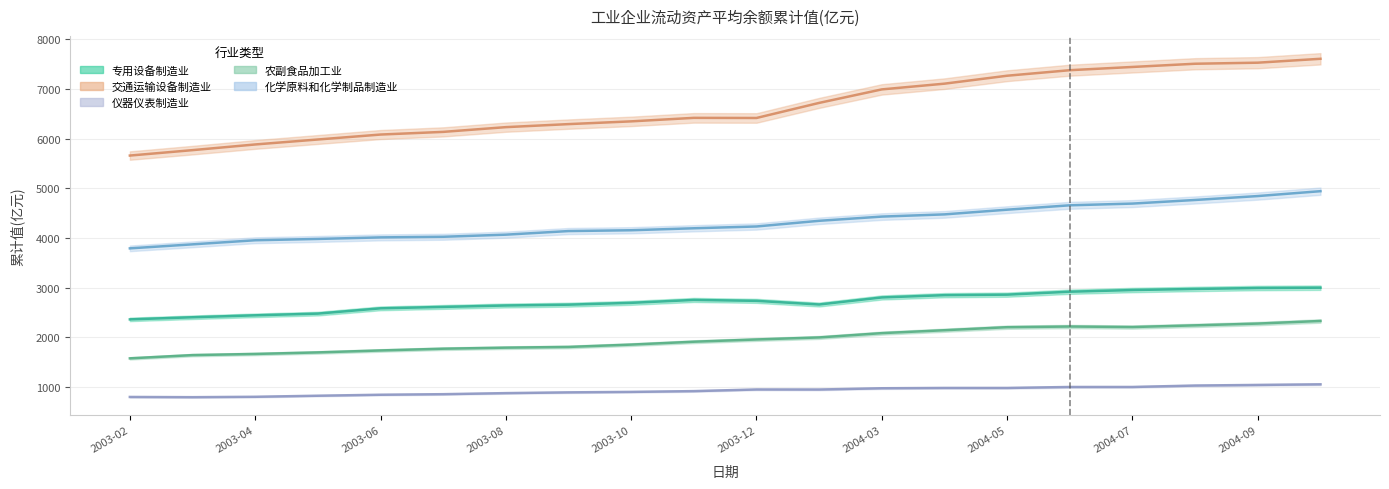

How many values in the 交通运输设备制造业_累计值 series exceed 6420?

10